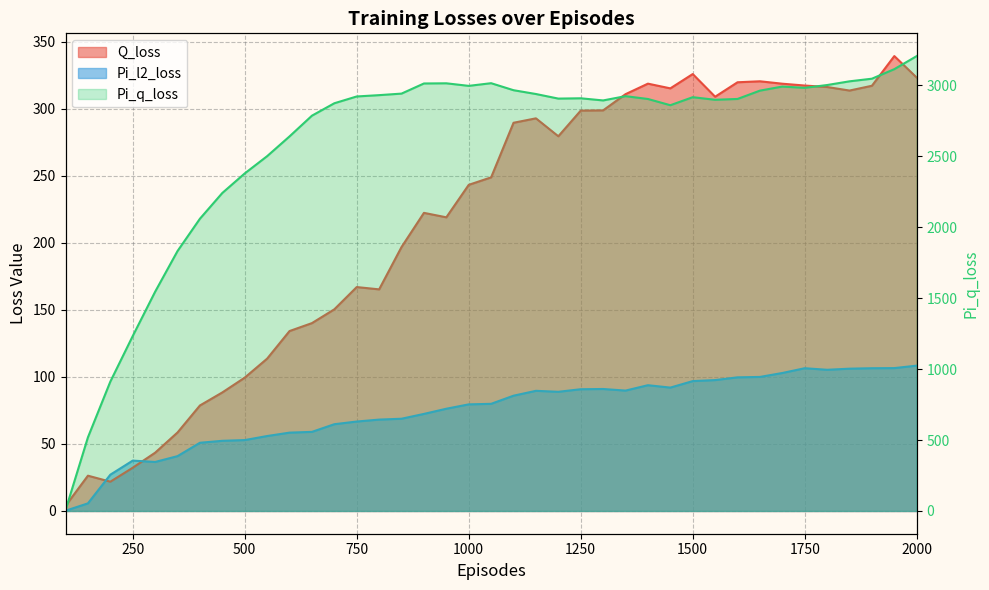

True or false: Q_loss and Pi_q_loss cross at least once.

False